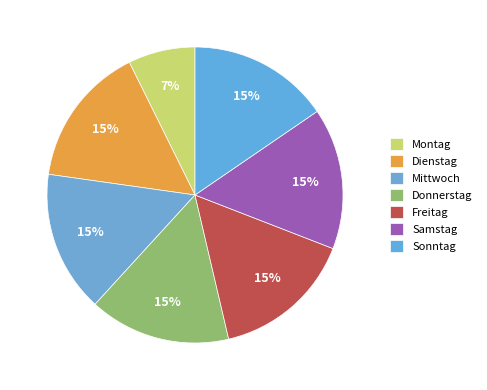

Count the number of slices in the pie.

7